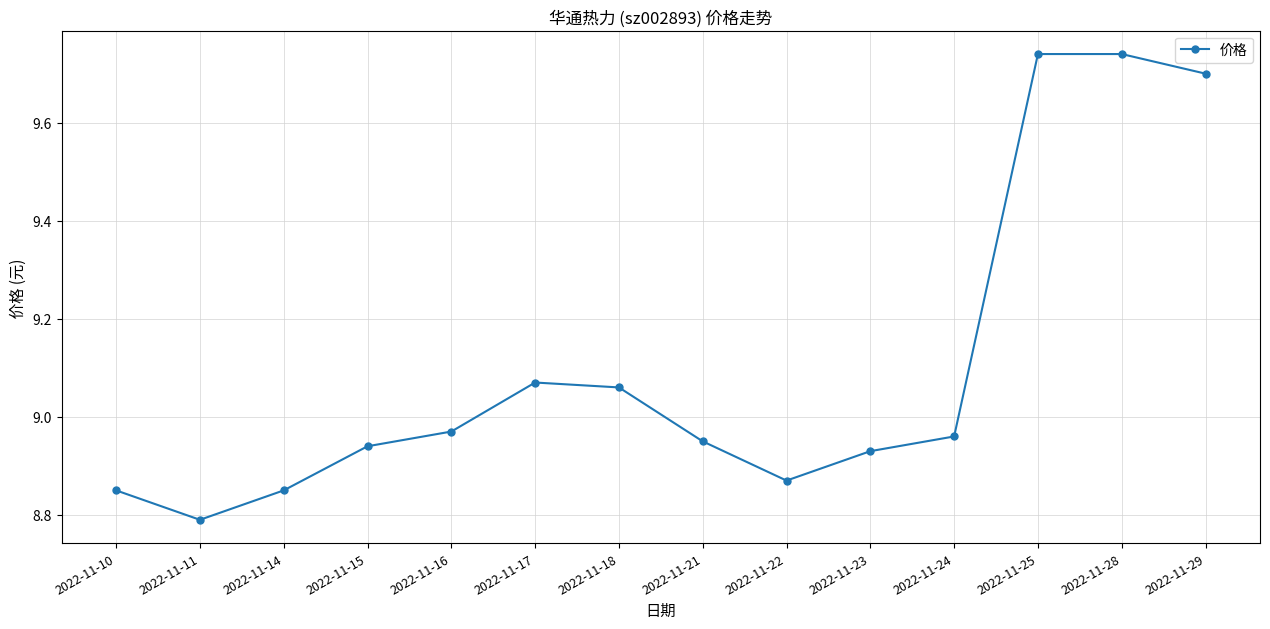

Is this an area chart (filled region under the line)?

No